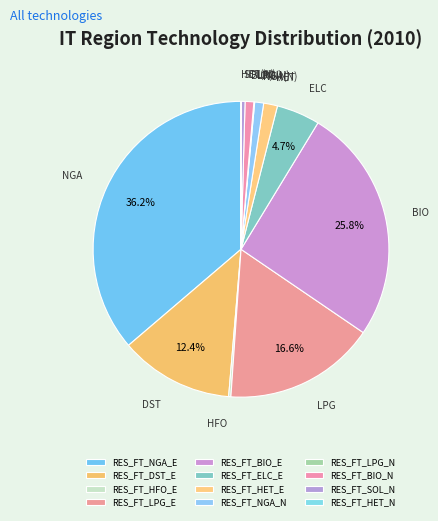

To the nearest percent, what is the difference between the RES_FT_DST_E and RES_FT_HET_N slice percentages?

12%